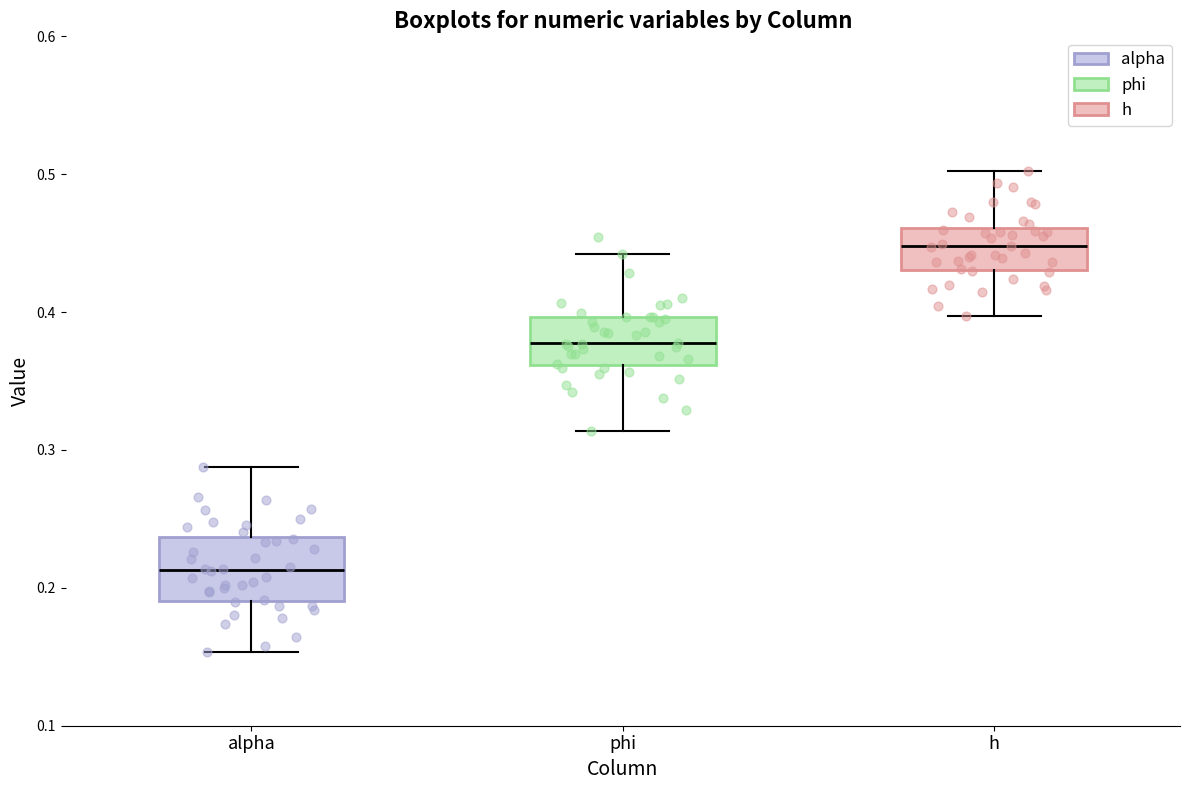

Where does the upper whisker of the box for phi end on the y-axis? The values are not printed on the chart, so give them approximately, as read against the axis.

0.44